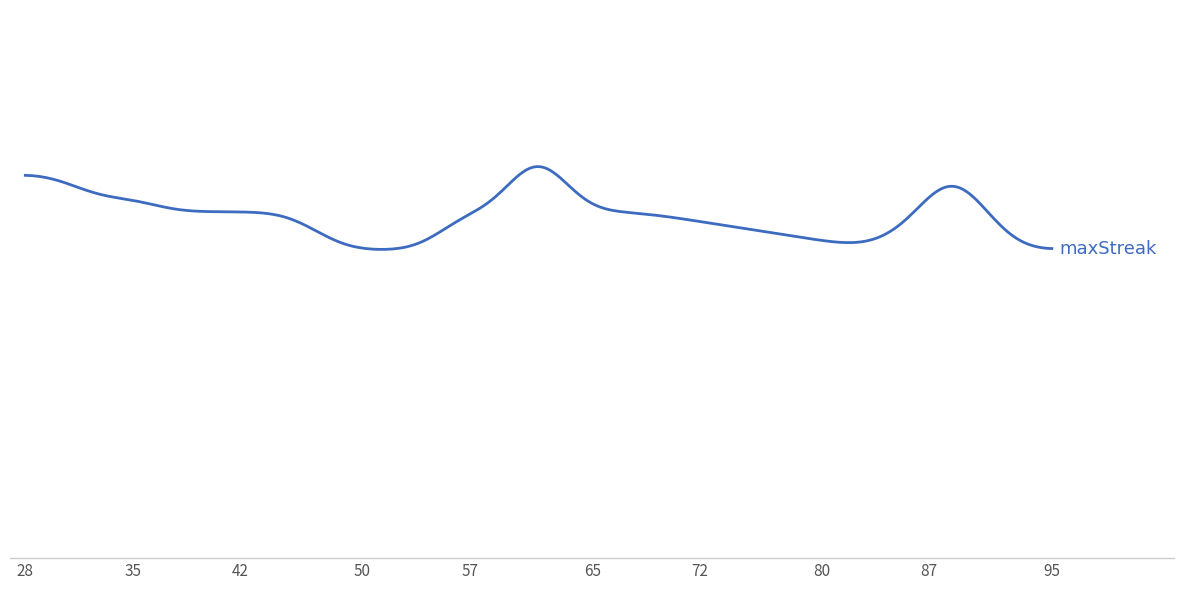

Does the chart have visible grid lines?

Yes